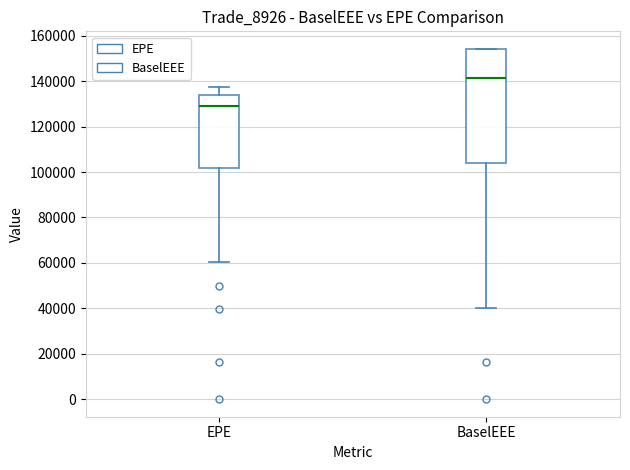

Reading left to right, transcribe this box plot: for each box, give where its median line is, the range the box spans, and where its two whiskers end, as read against the y-axis. The values are not printed on the chart, so give them approximately, as read against the axis.

EPE: median 130000, box 102000 to 134000, whiskers 60000 to 138000
BaselEEE: median 142000, box 104000 to 154000, whiskers 40000 to 154000